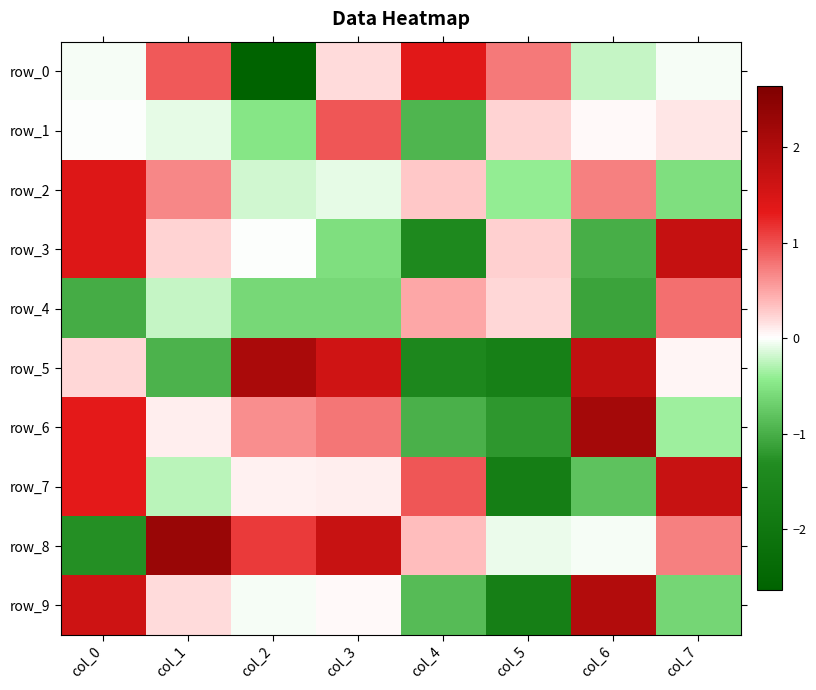

What is the average value of the row_2 series?

0.2